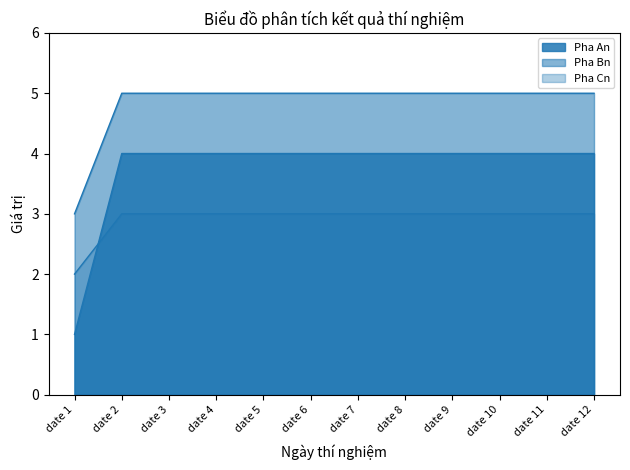

Where do Pha An and Pha Cn first cross each other?

date 1 and date 2